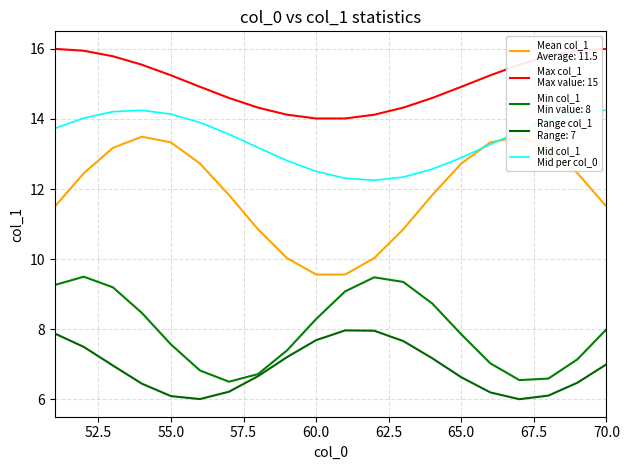

How many points are lower than both their immediate neighbors (excluding endpoints)?

1